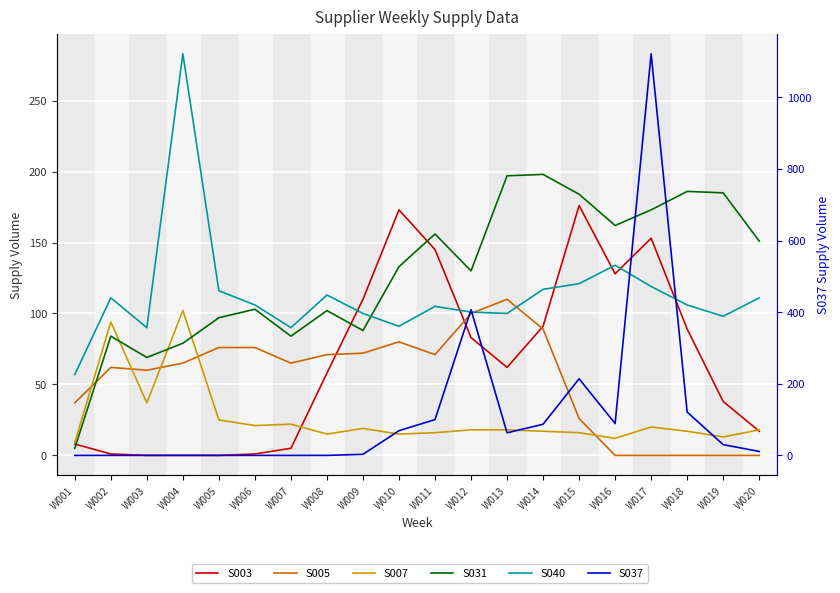

Rank the series by their maximum value, from highest to lowest.

S037, S040, S031, S003, S005, S007